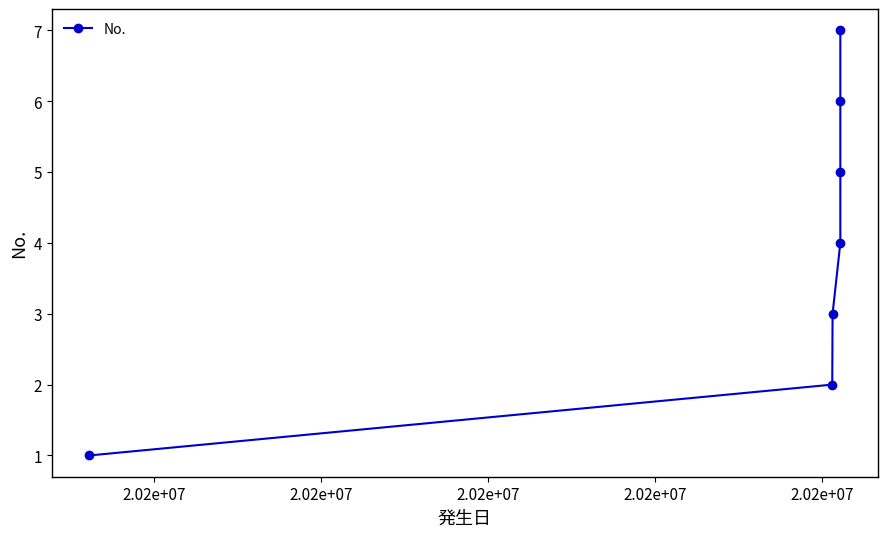

How many data points does each series have?

7